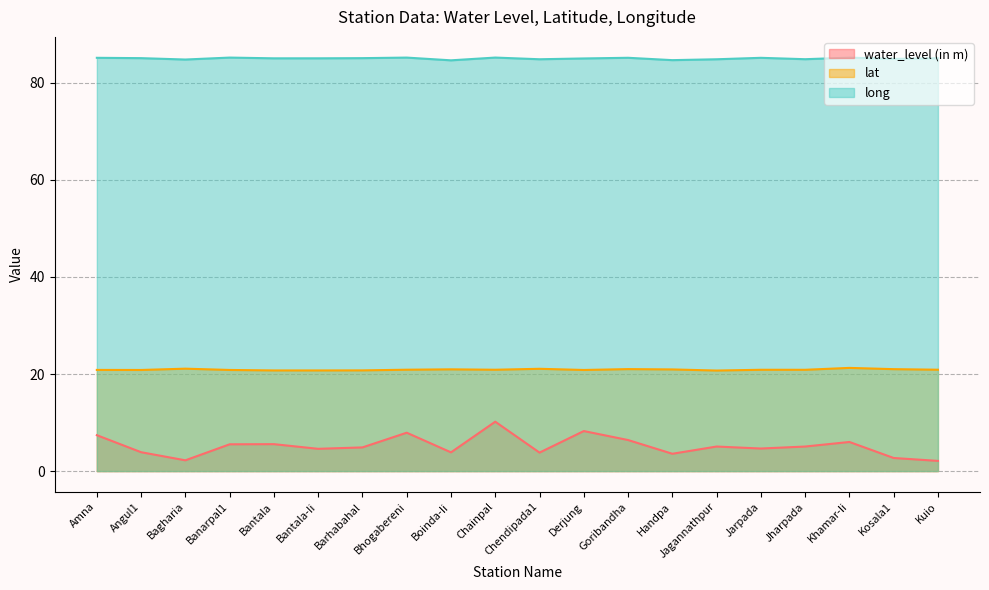

Reading left to right, what are all the values shown in this chart?

water_level (in m): 7.4	3.9	2.2	5.5	5.5	4.6	4.9	7.9	3.9	10.2	3.8	8.2	6.4	3.6	5.1	4.7	5.1	6.0	2.7	2.1
lat: 20.8	20.8	21.1	20.8	20.7	20.7	20.8	20.9	21.0	20.9	21.1	20.8	21.0	21.0	20.7	20.9	20.9	21.3	21.0	20.9
long: 85.2	85.1	84.8	85.2	85.1	85.1	85.1	85.2	84.7	85.2	84.9	85.0	85.2	84.7	84.9	85.2	84.9	85.2	84.9	85.1